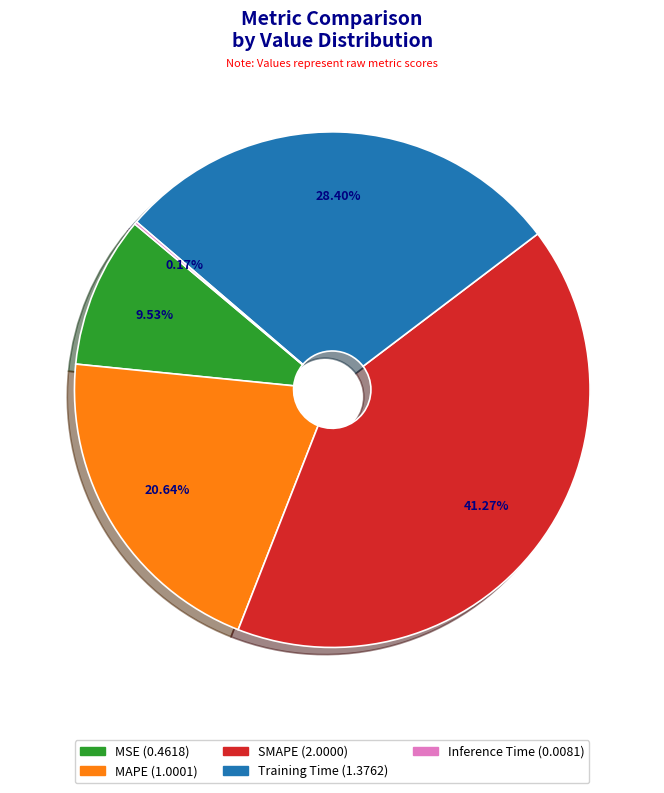

To the nearest percent, what is the average slice percentage?

20%